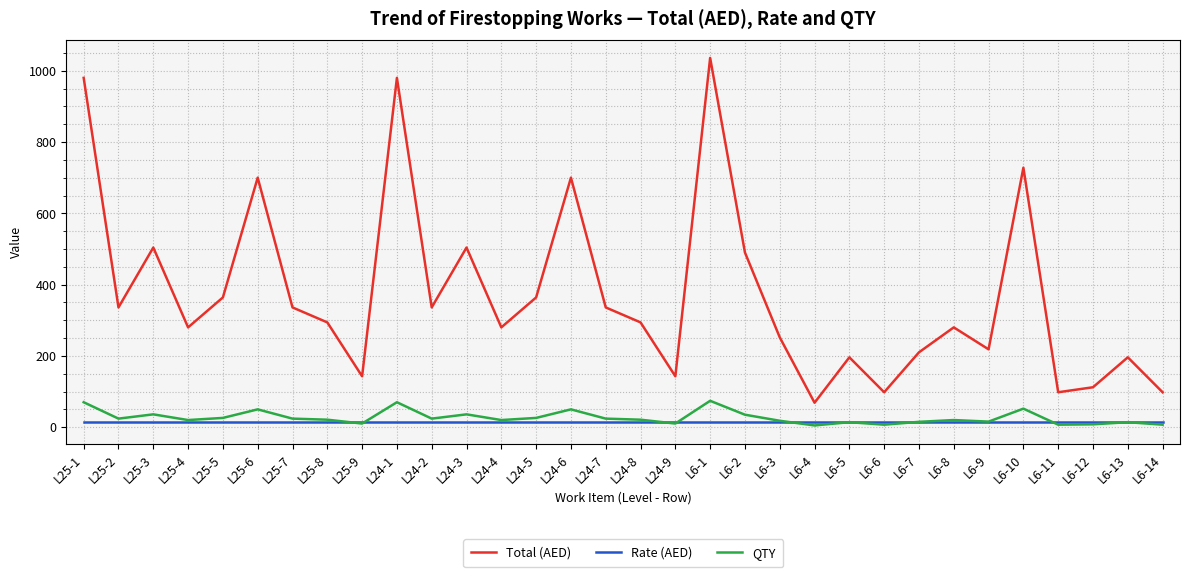

Which series changed the most between L24-3 and L24-7?

Total (AED)